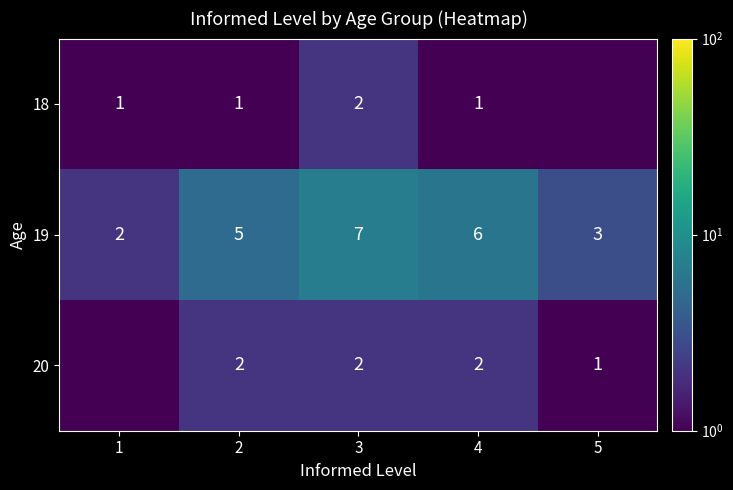

Which series changed the most between 2 and 4?

19